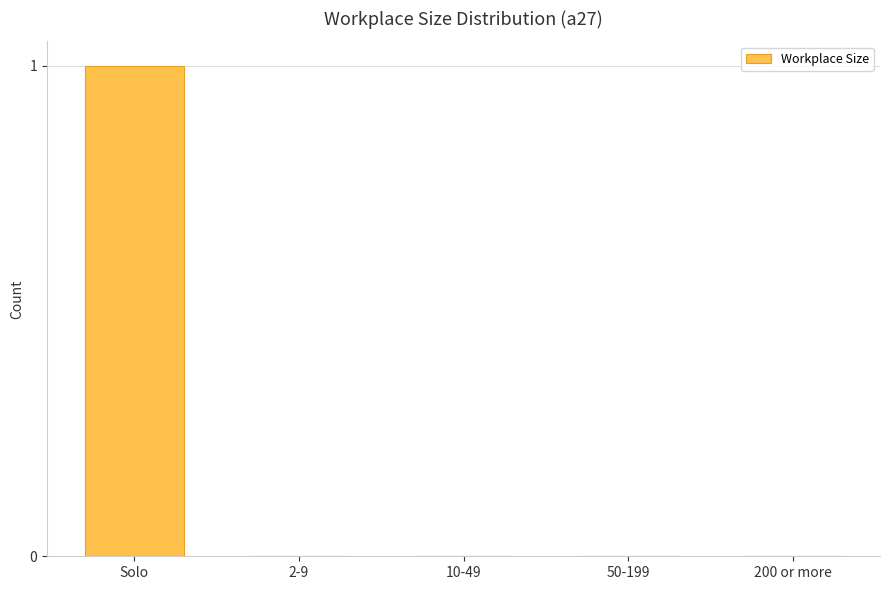

The chart shows a value of 0 at Solo. True or false?

False